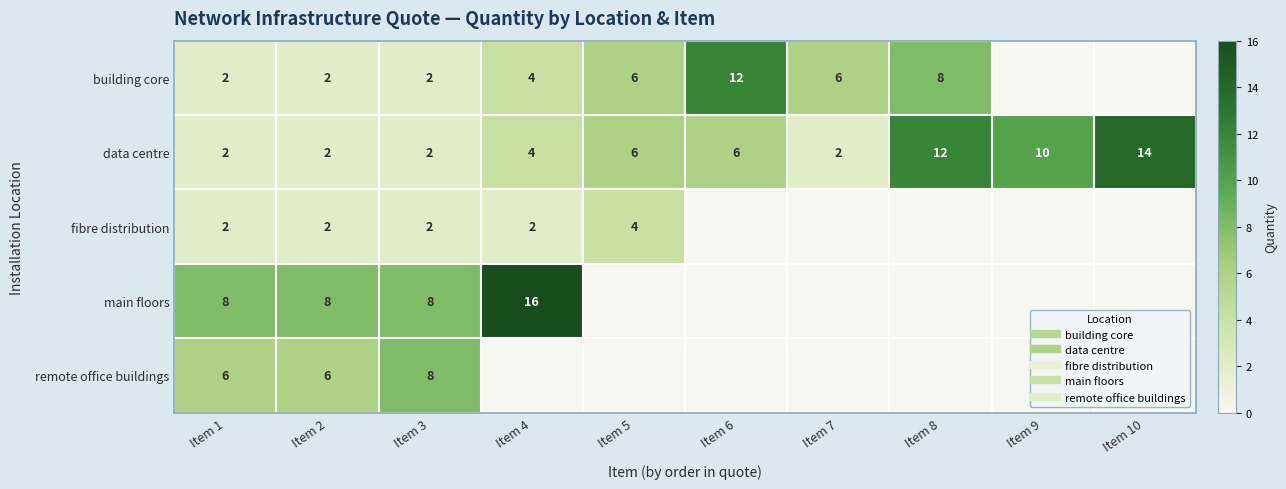

Which category has the lowest value across all series?

Item 9